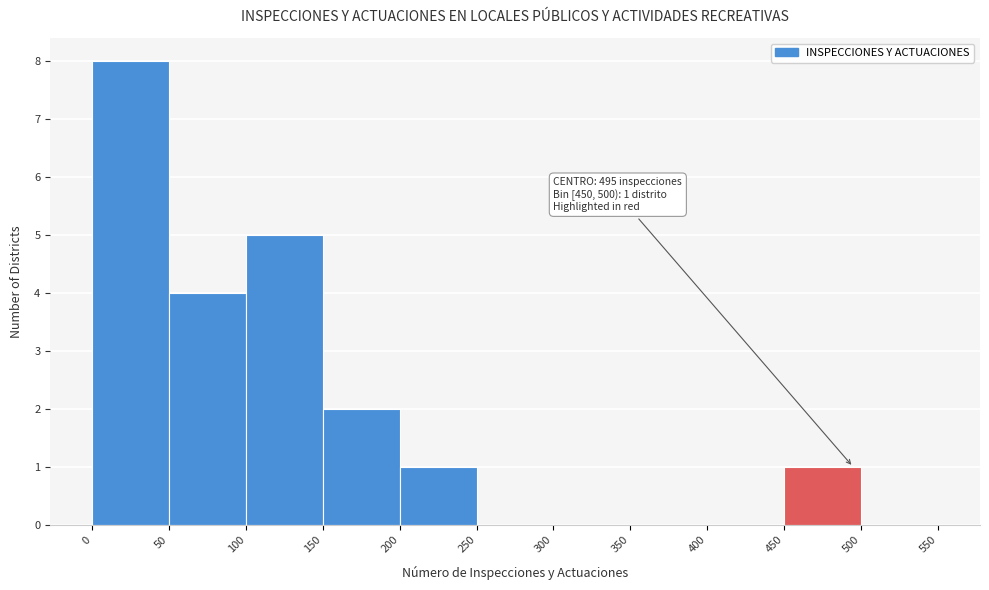

Over which range of the x-axis is the bar tallest?

0 to 50